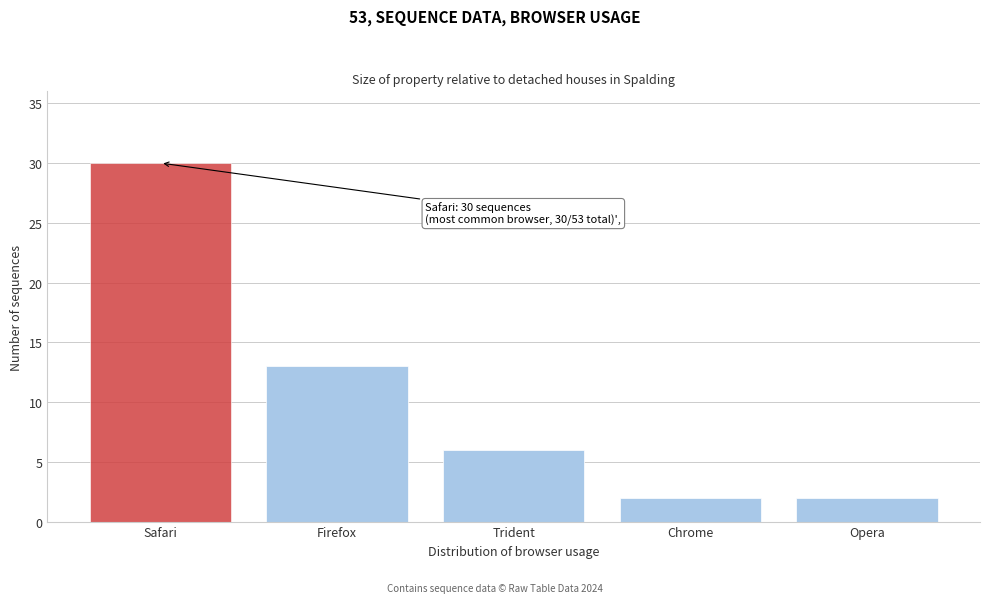

Reading left to right, transcribe all the data shown in this chart.

30	13	6	2	2